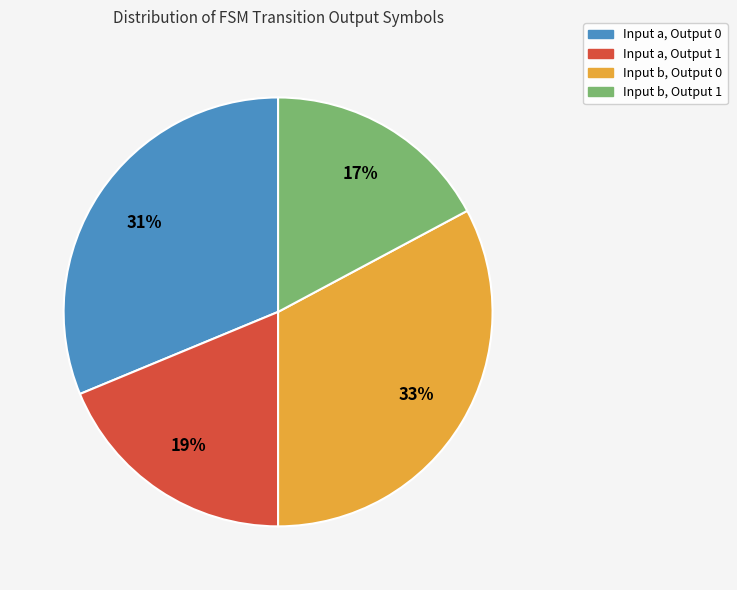

Is it true that Input b, Output 0 is 33% of the pie?

True